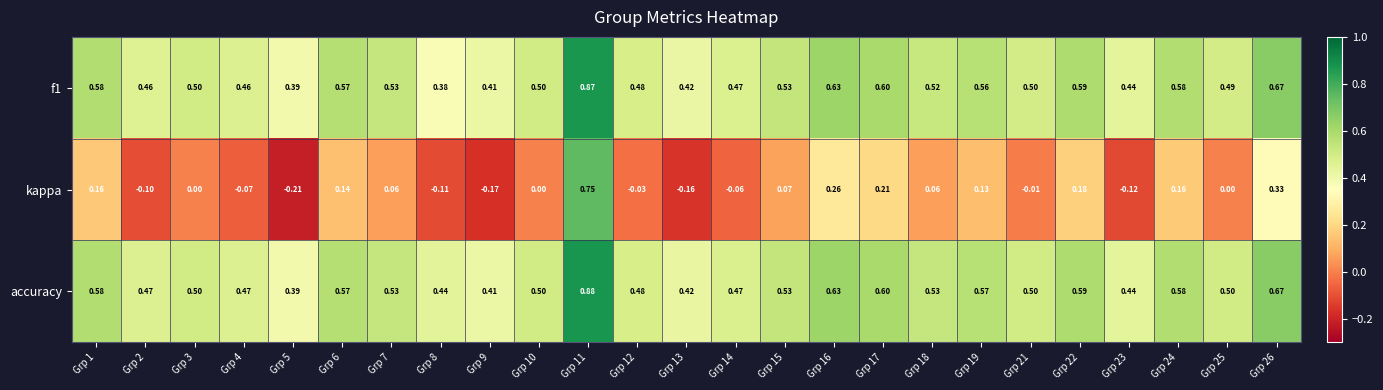

Which series has the largest range (max minus min)?

kappa